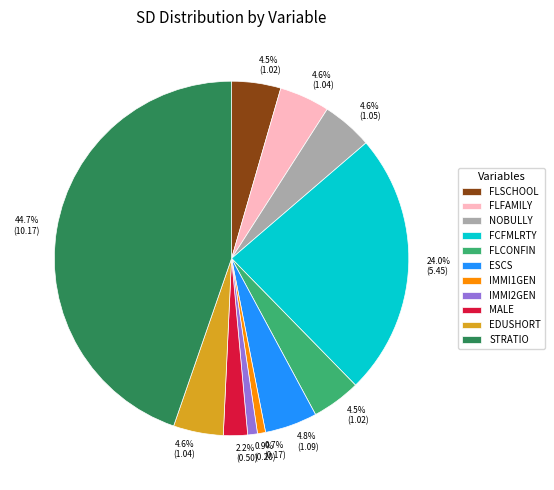

How many segments does this pie chart have?

11